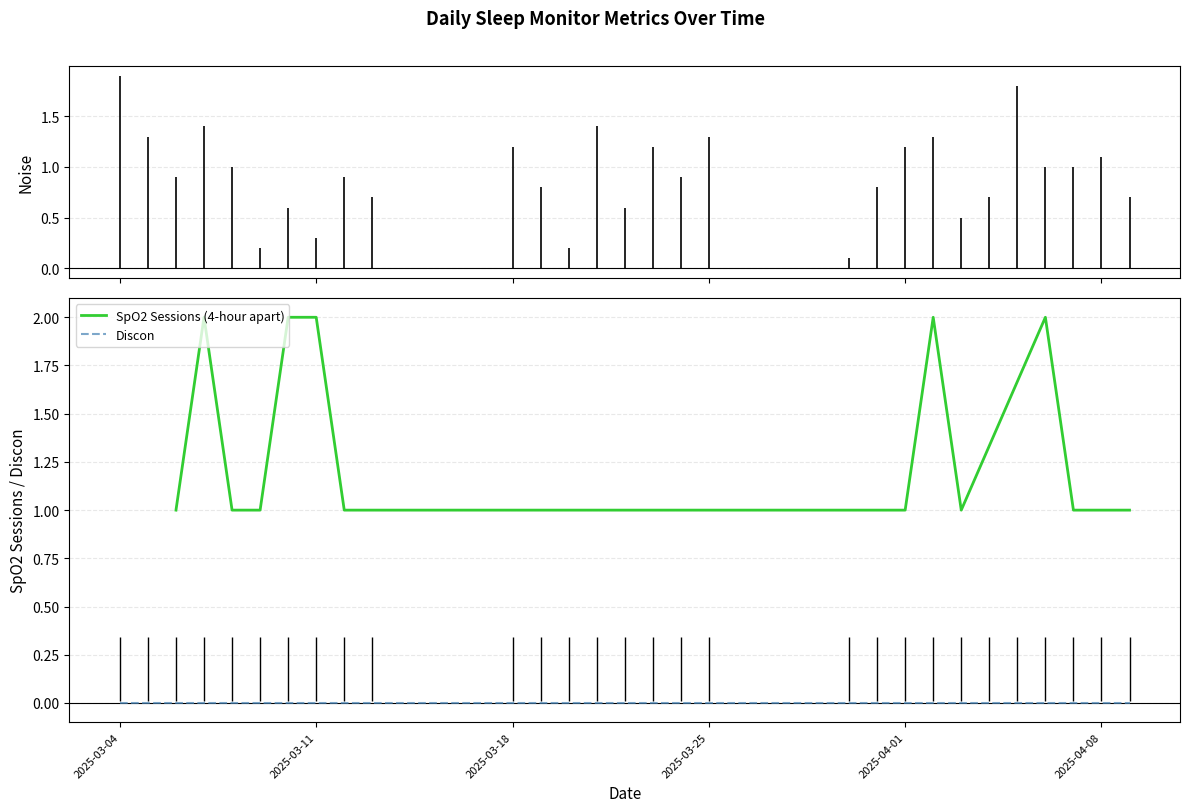

What is the difference between the second highest and second lowest values in the Noise series?

1.6